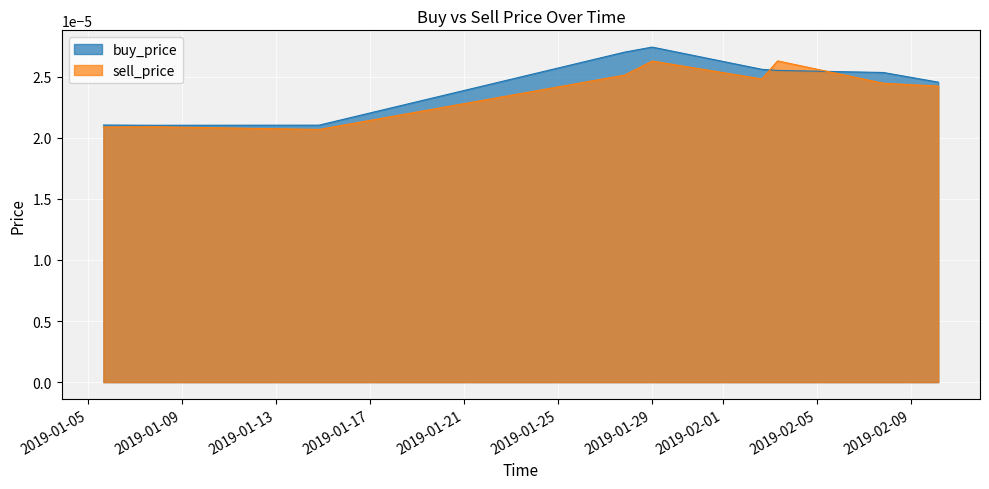

List the labels in order of buy_price value, largest first.

2019-01-28 23:59:59, 2019-01-27 19:59:59, 2019-02-02 15:59:59, 2019-02-03 07:59:59, 2019-02-07 19:59:59, 2019-02-10 03:59:59, 2019-01-05 15:59:59, 2019-01-14 19:59:59, 2019-01-07 19:59:59